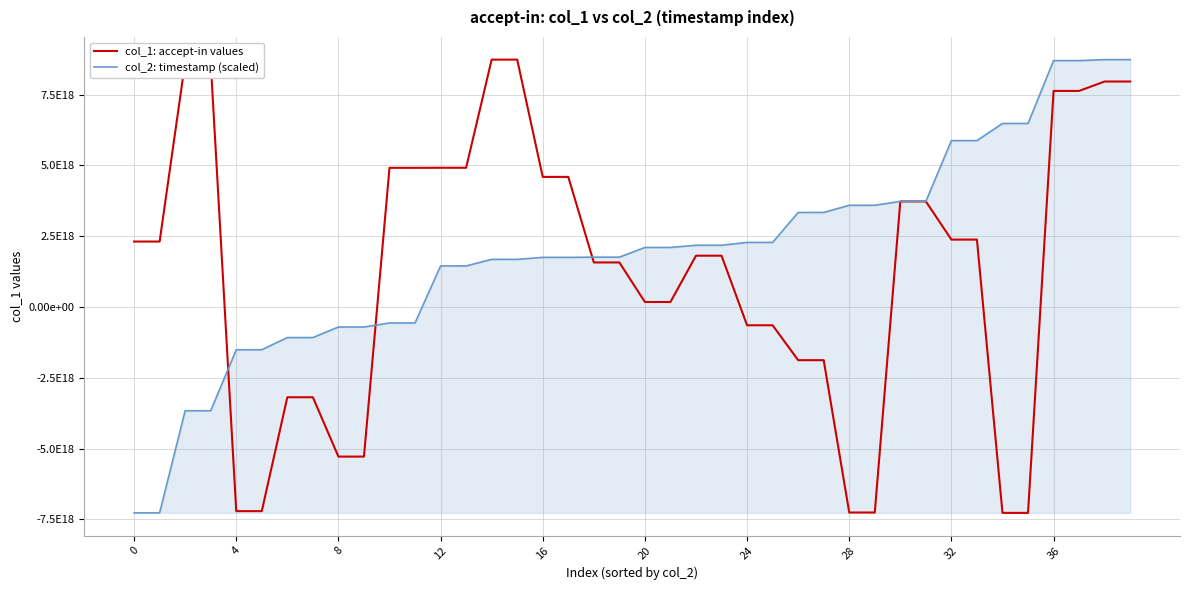

True or false: col_1: accept-in values has more than 1 points higher than both neighbors.

False